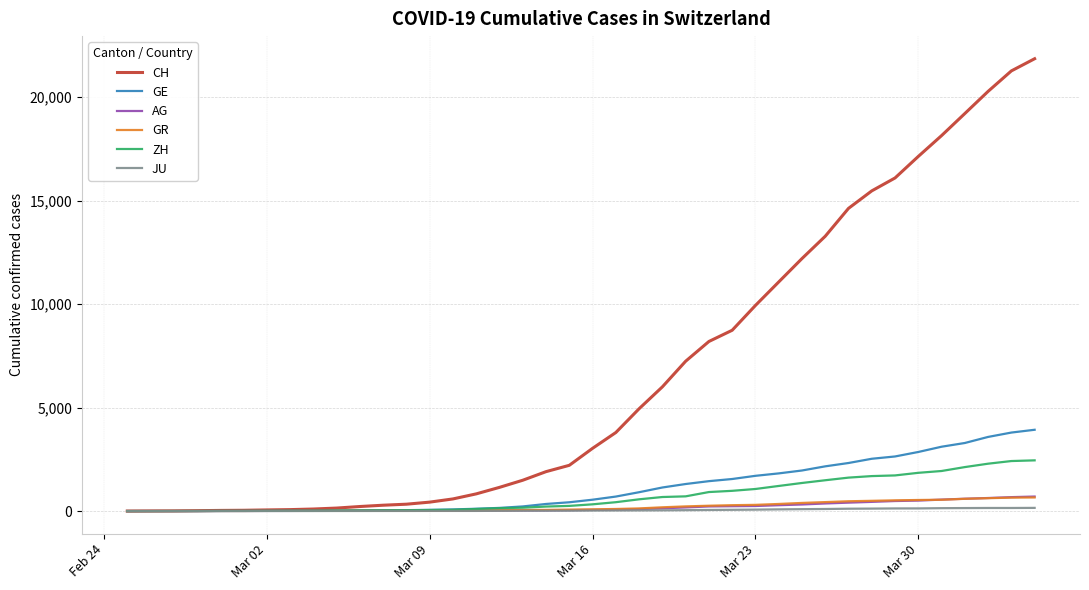

Does the chart display data point markers on the line(s)?

No